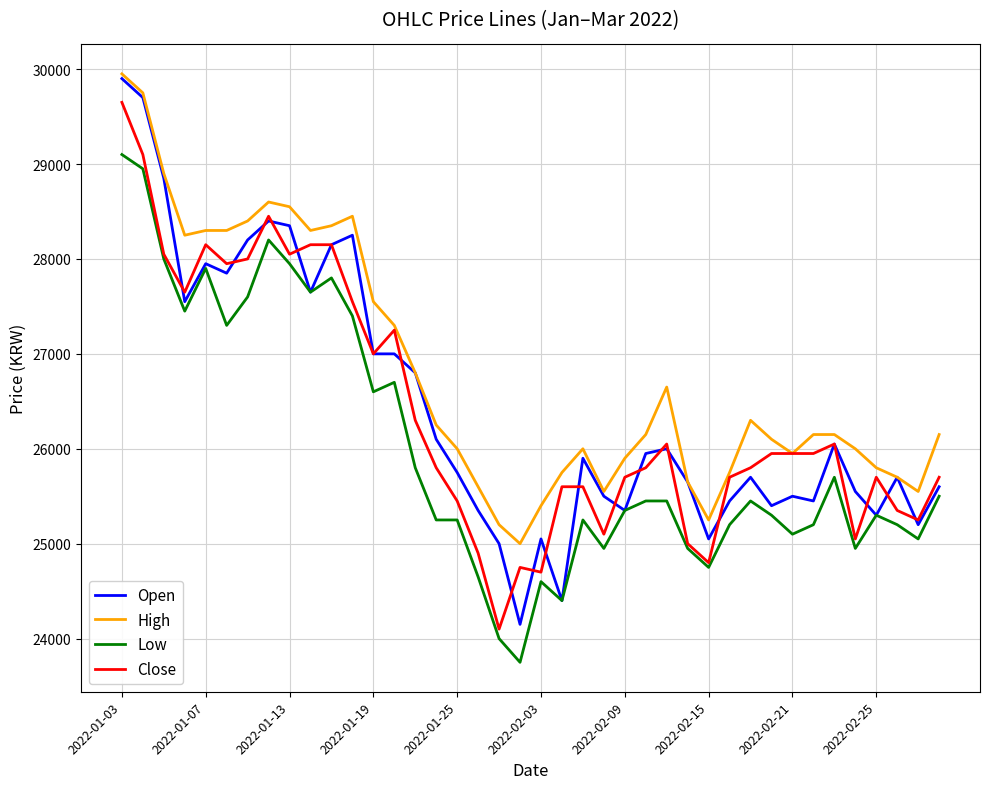

Which series has the largest total across all categories?

High